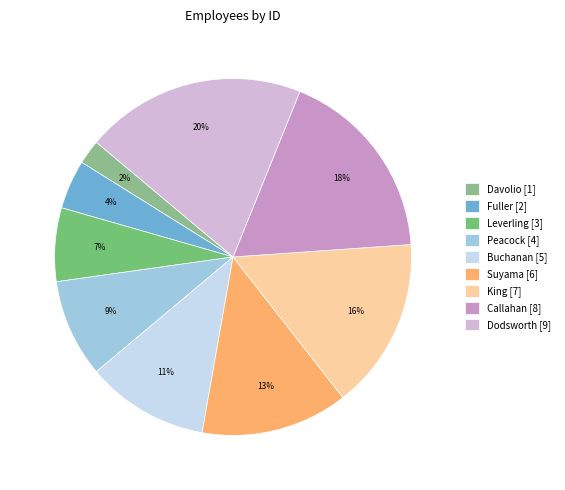

Rank the categories by value from highest to lowest.

Dodsworth, Callahan, King, Suyama, Buchanan, Peacock, Leverling, Fuller, Davolio